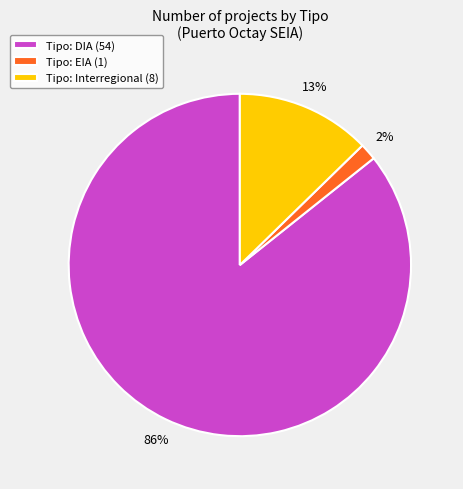

Is there a majority slice in this chart?

Yes